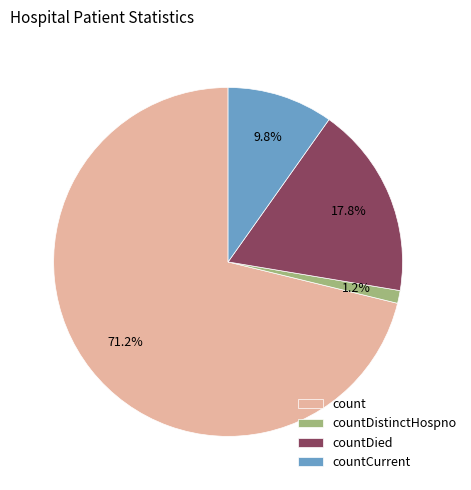

What portion of the pie excludes count?

28.8%